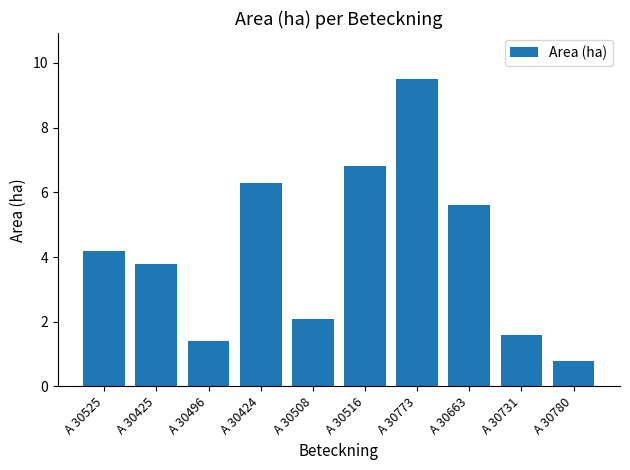

What is the sum of all values?

42.1